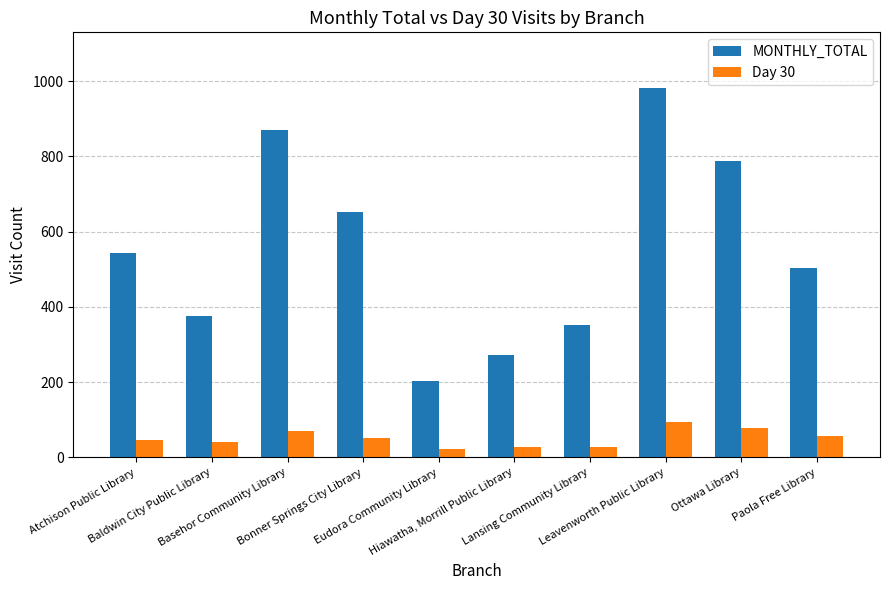

Rank the series by their maximum value, from highest to lowest.

MONTHLY_TOTAL, Day 30